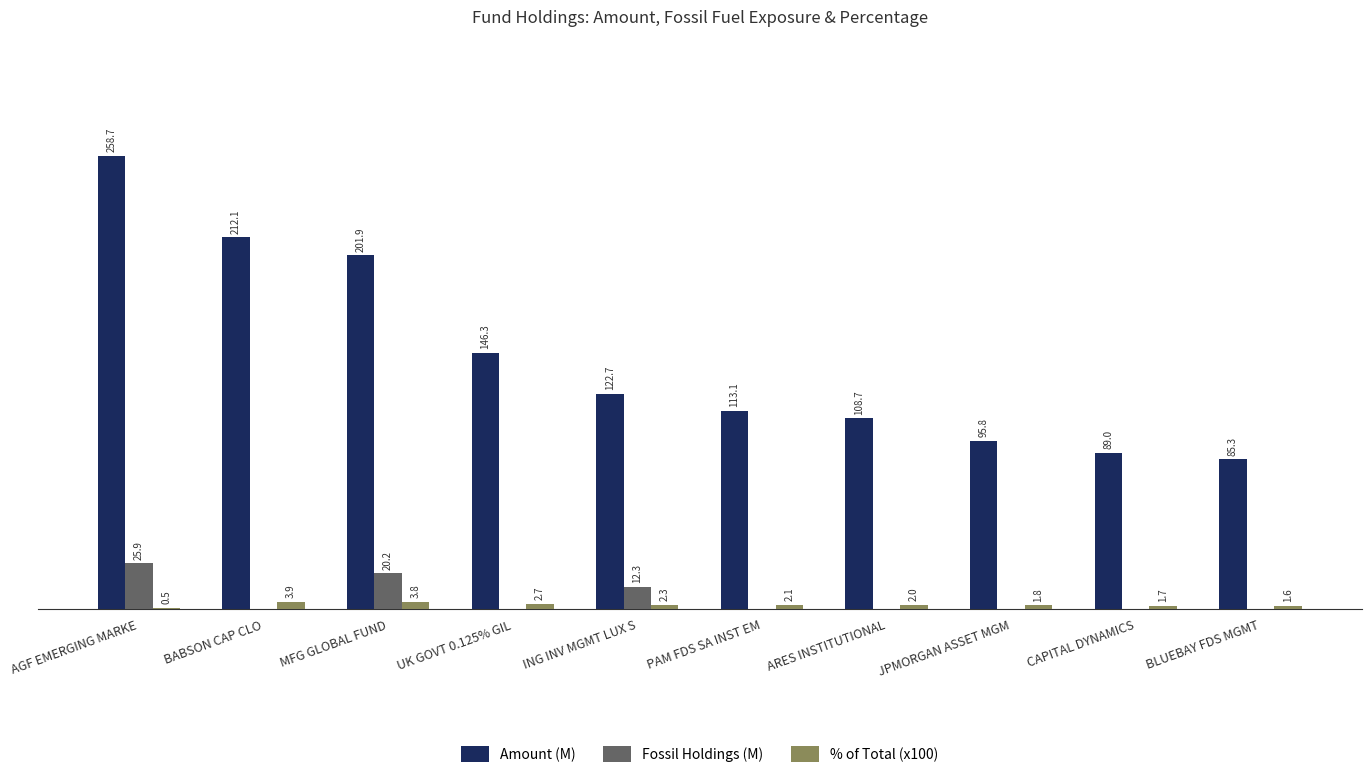

What are all the series names shown in the legend?

Amount (M), Fossil Holdings (M), % of Total (x100)